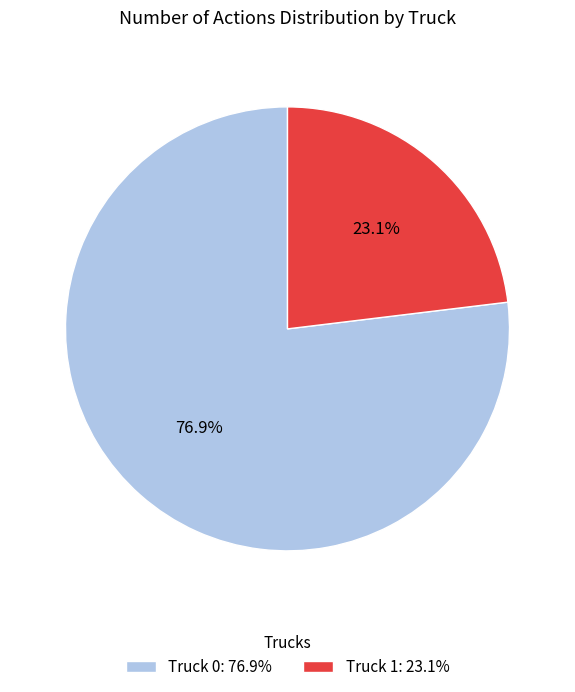

Count the number of slices in the pie.

2